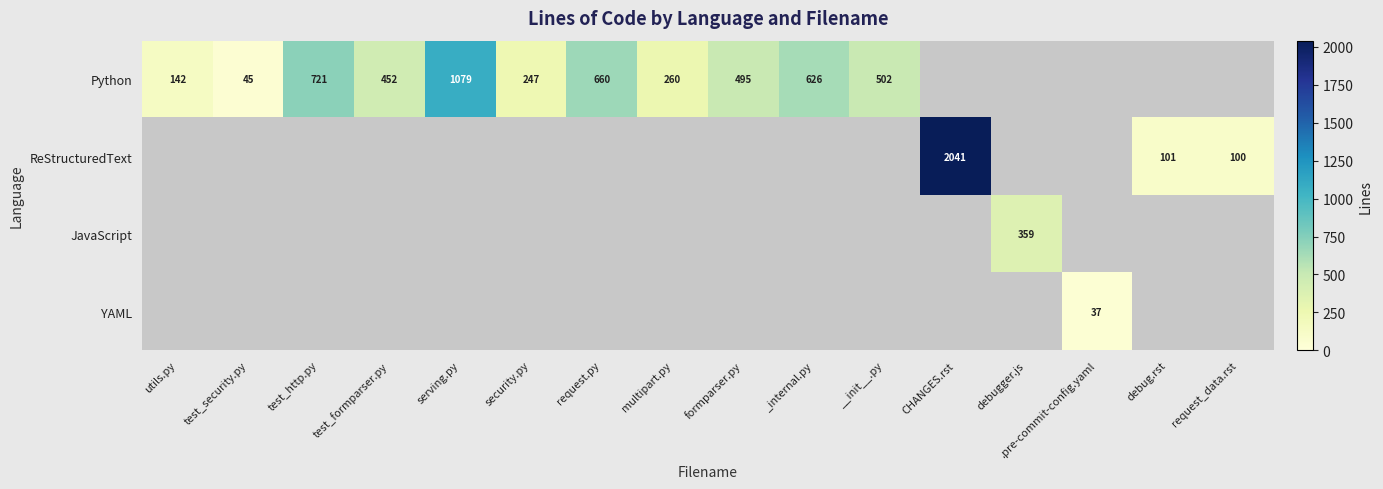

The Python series shows 1079 at serving.py. True or false?

True